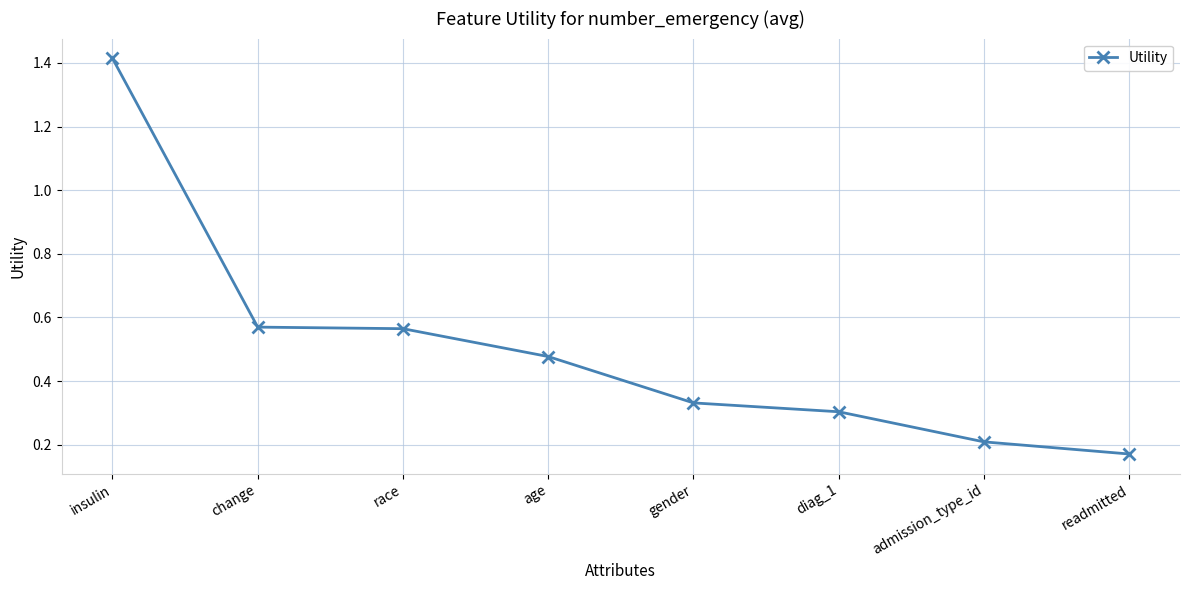

How many lines are shown in the chart?

1